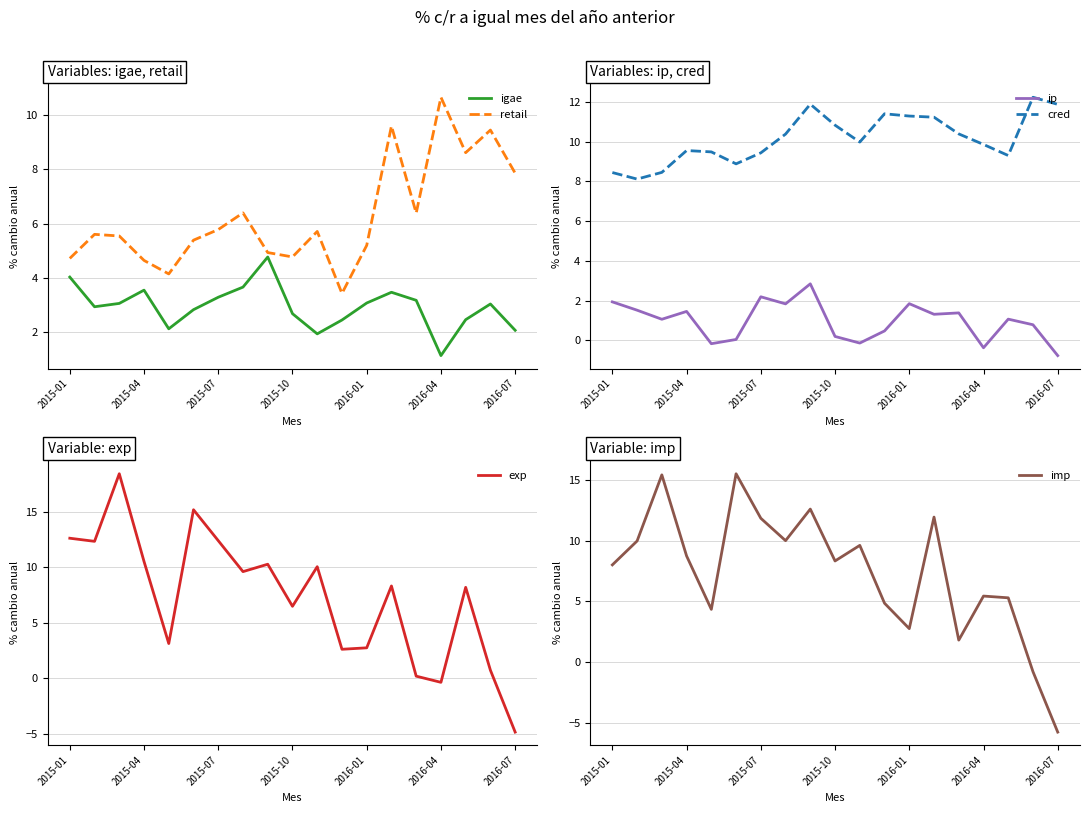

How many positive values does the exp series have?

17